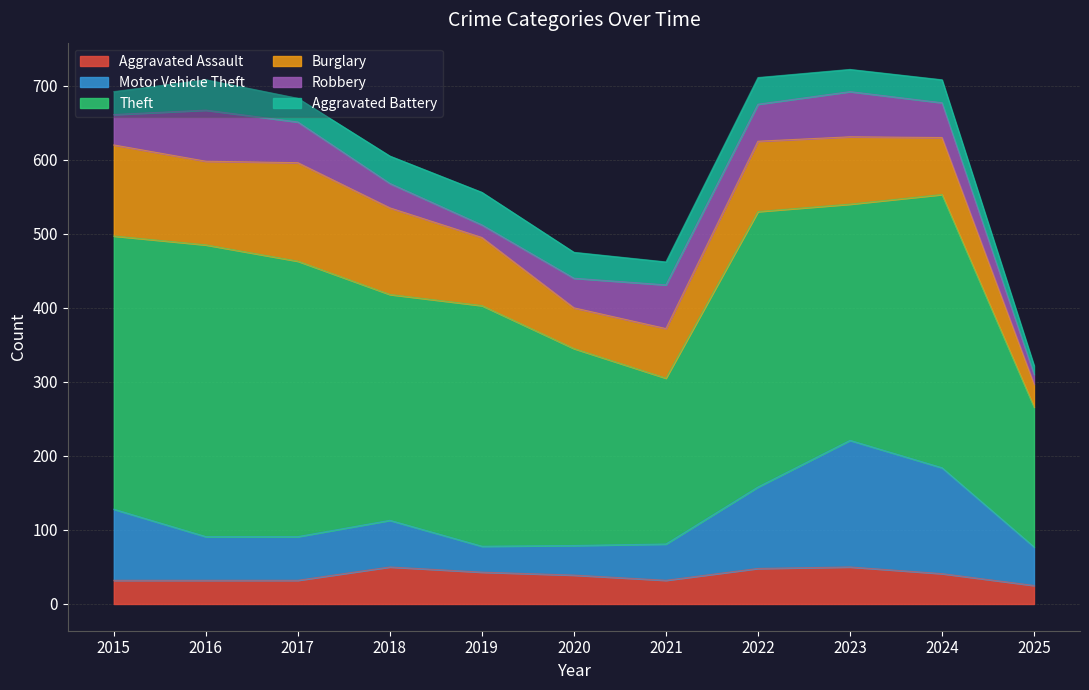

Which category has the highest value in the Burglary series?

2017